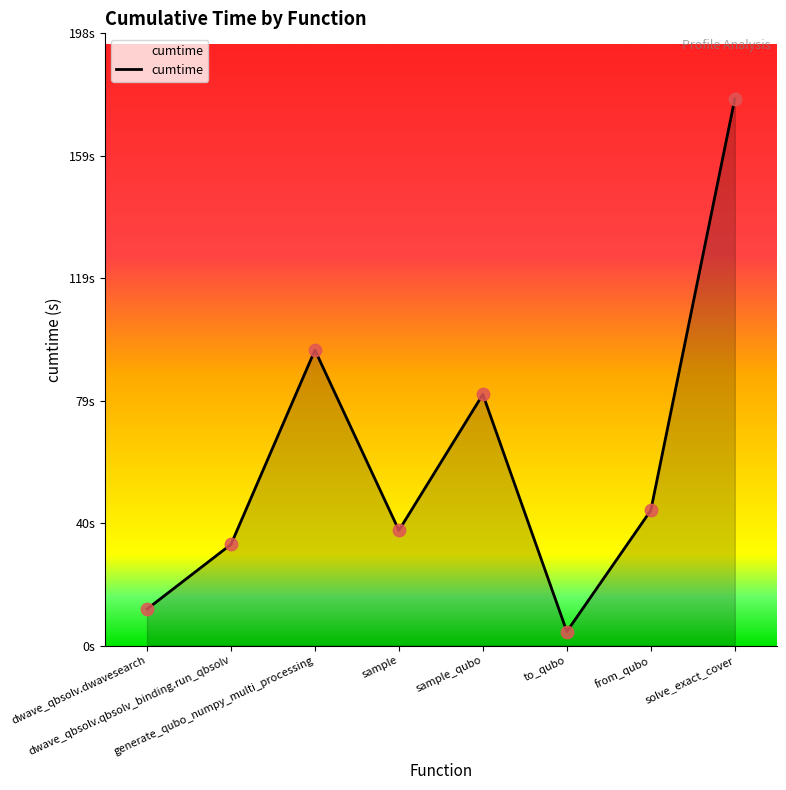

Between dwave_qbsolv.dwavesearch and sample_qubo, which is larger?

sample_qubo